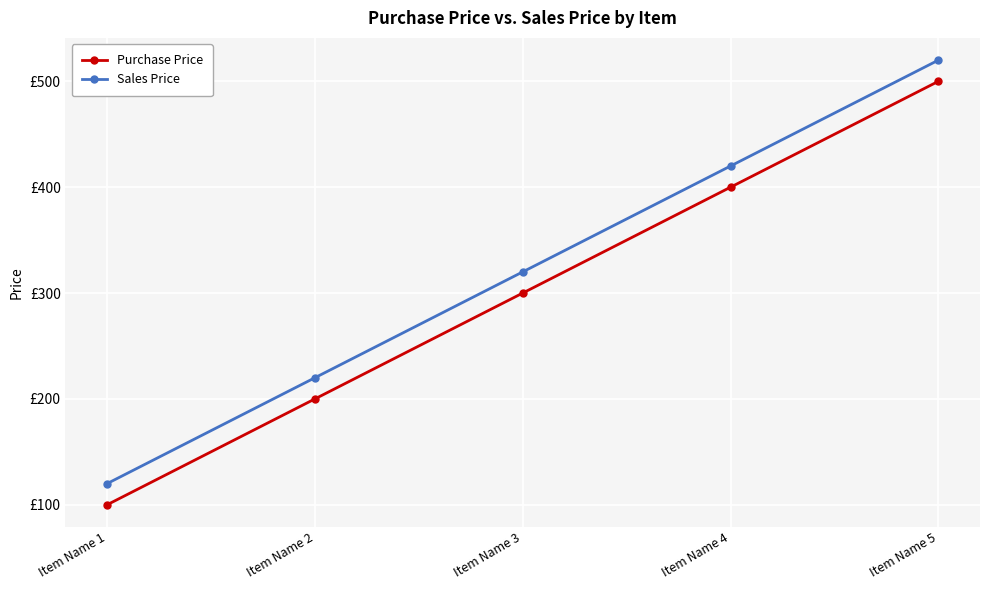

True or false: Sales Price has more than 0 interior local peaks.

False